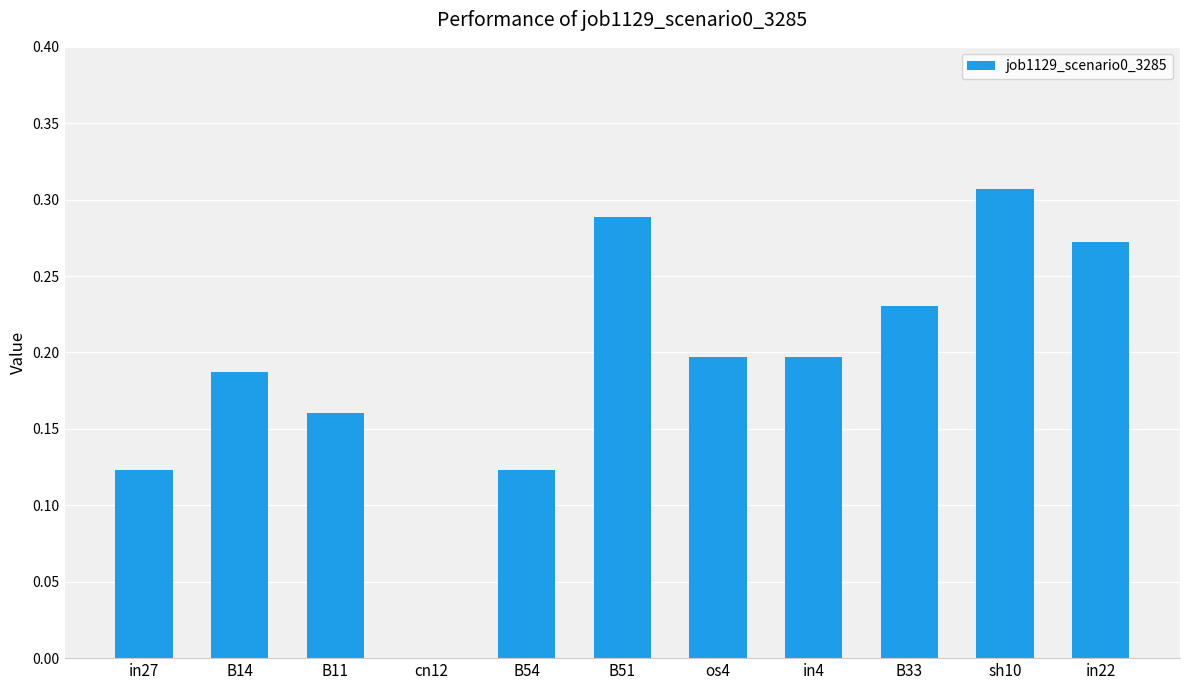

The value at cn12 is 0.0. True or false?

True